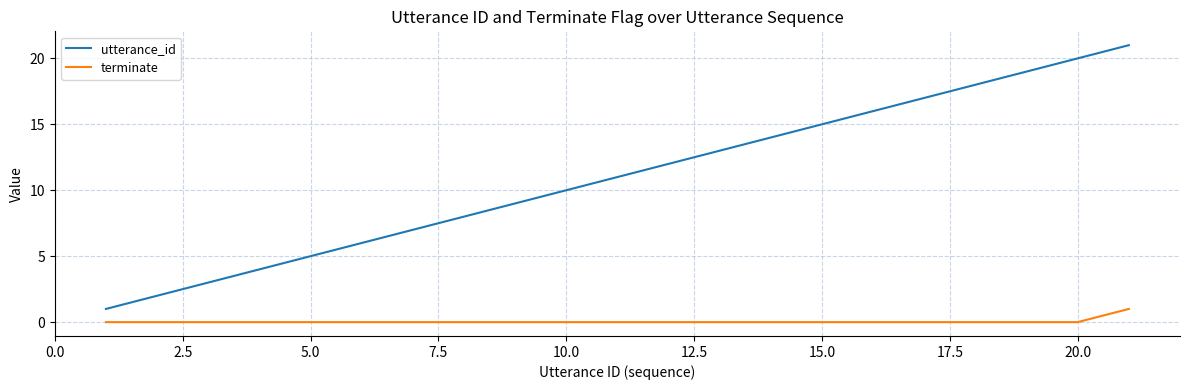

Rank the series by their maximum value, from highest to lowest.

utterance_id, terminate